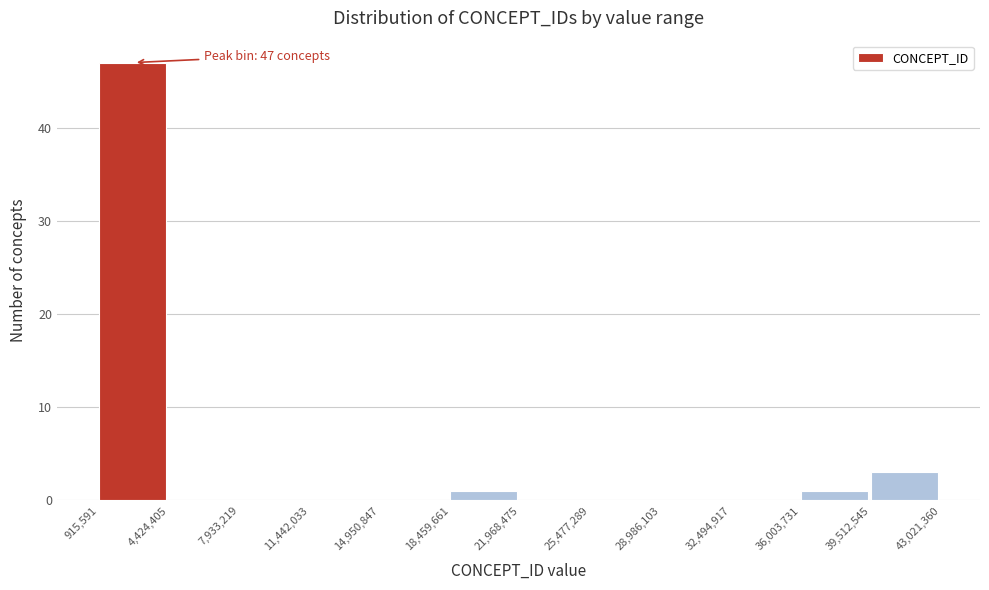

Which range on the x-axis has the tallest bar?

915,591 to 4,424,405